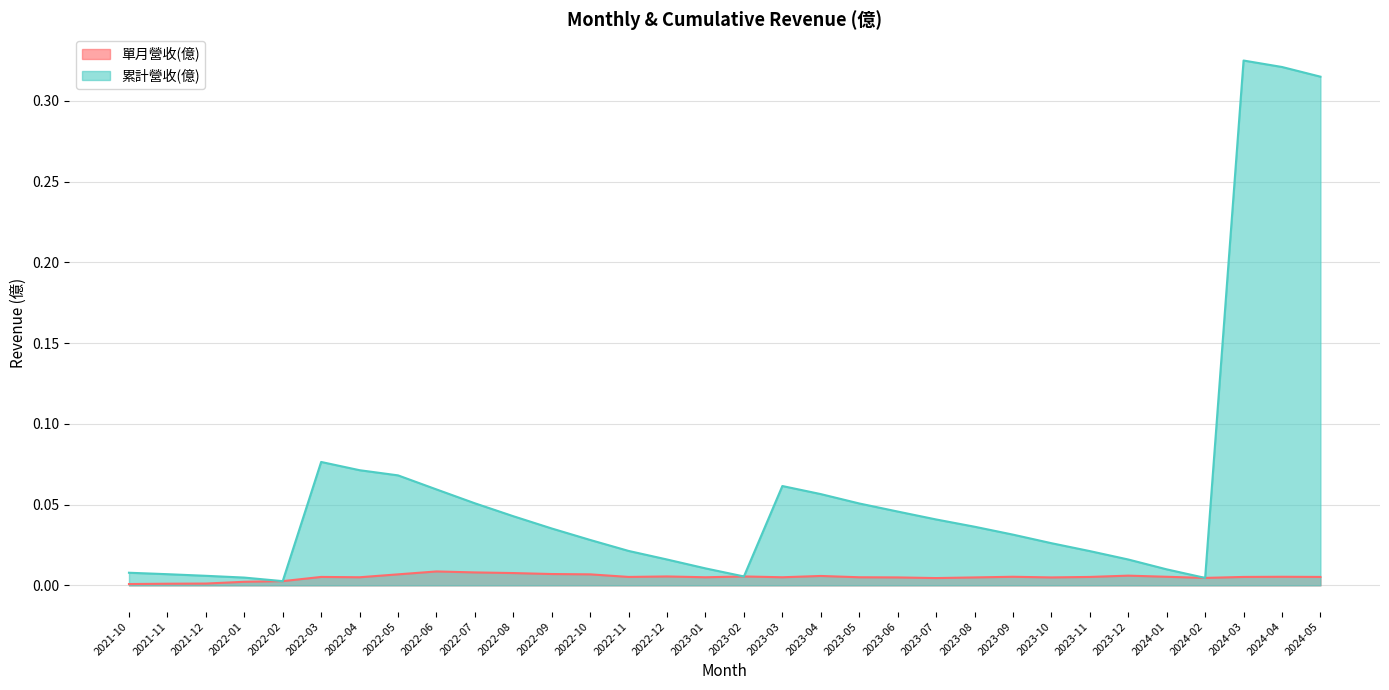

In 累計營收(億), how many points are higher than both neighbors (excluding endpoints)?

3